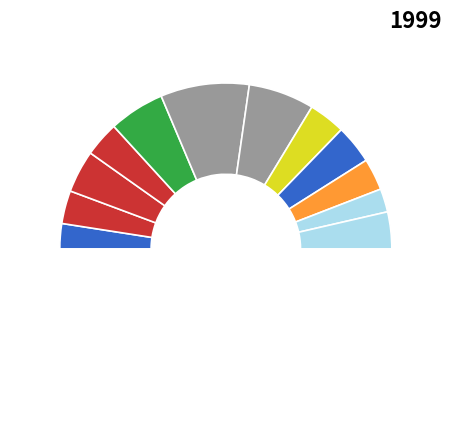

How many segments does this pie chart have?

13